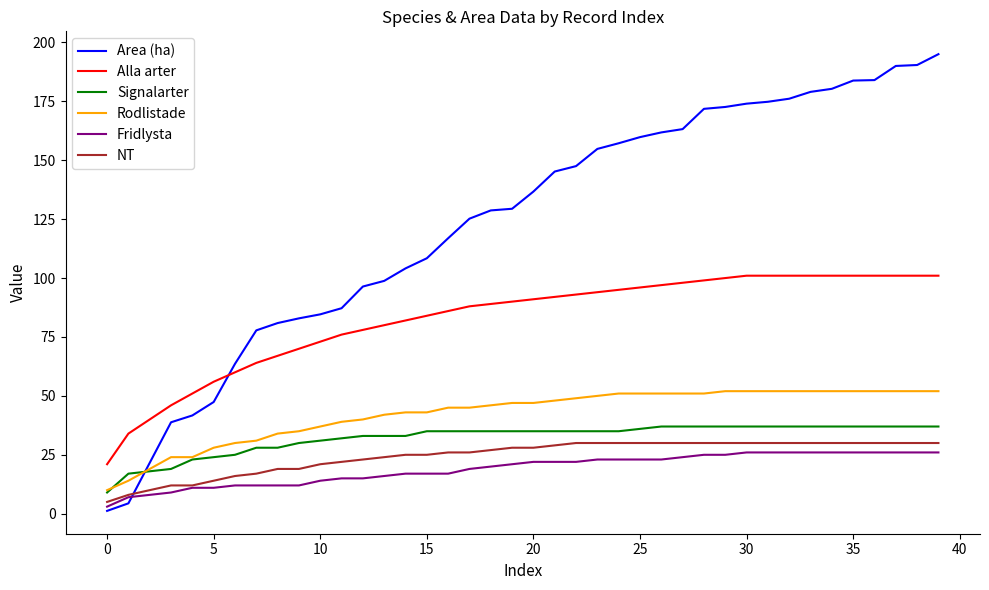

True or false: Area (ha) and Rodlistade intersect in this chart.

True